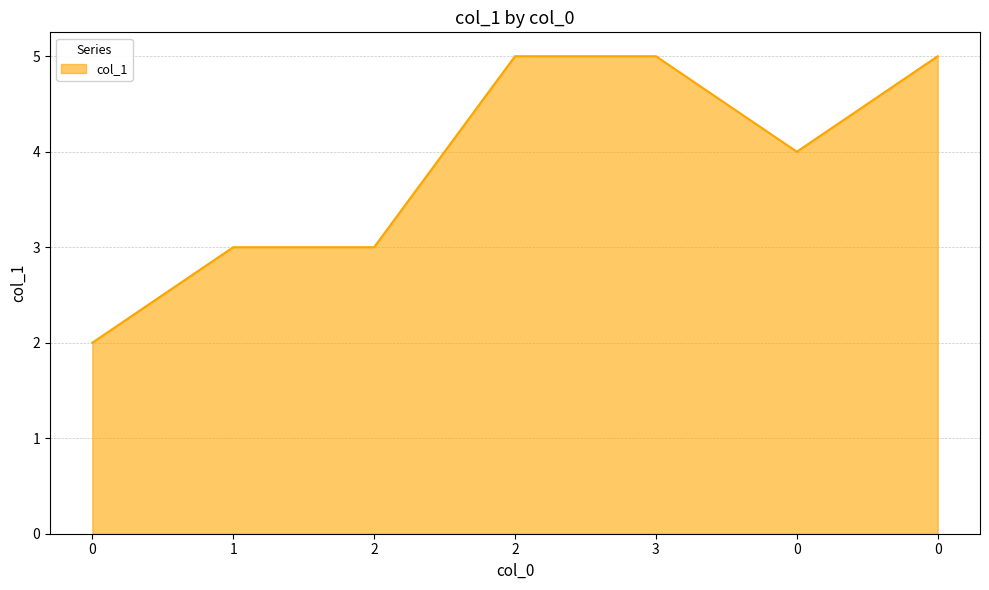

List the labels in order of value, largest first.

2, 3, 0, 0, 1, 2, 0